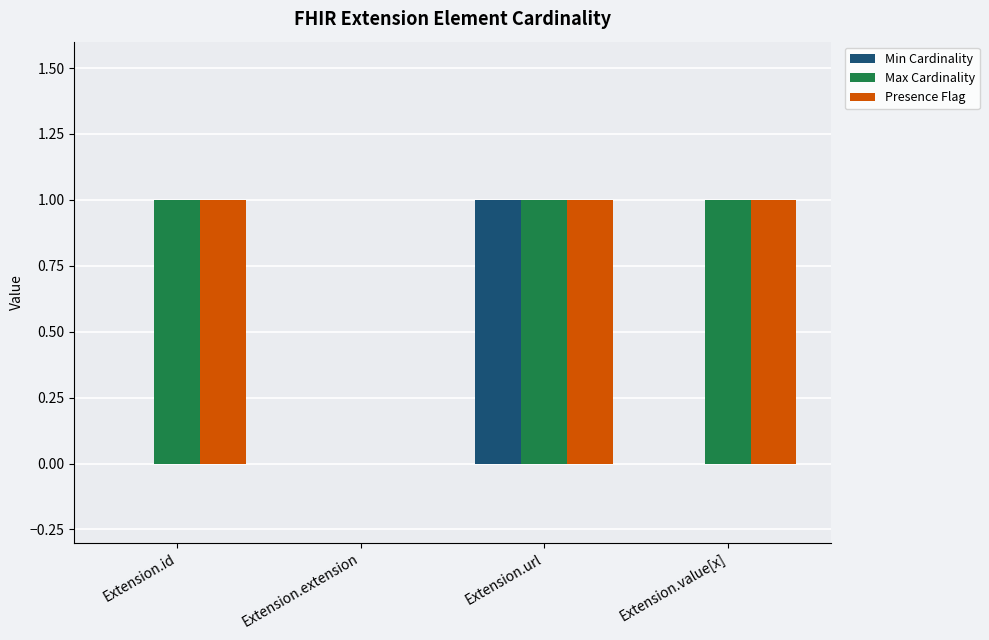

The Presence Flag series shows 0 at Extension.extension. True or false?

True